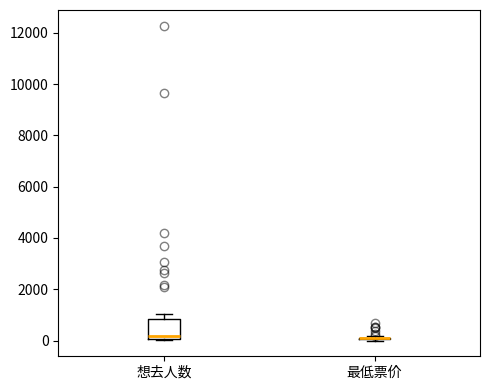

Where is the upper edge of the box for 想去人数 on the y-axis? The values are not printed on the chart, so give them approximately, as read against the axis.

800